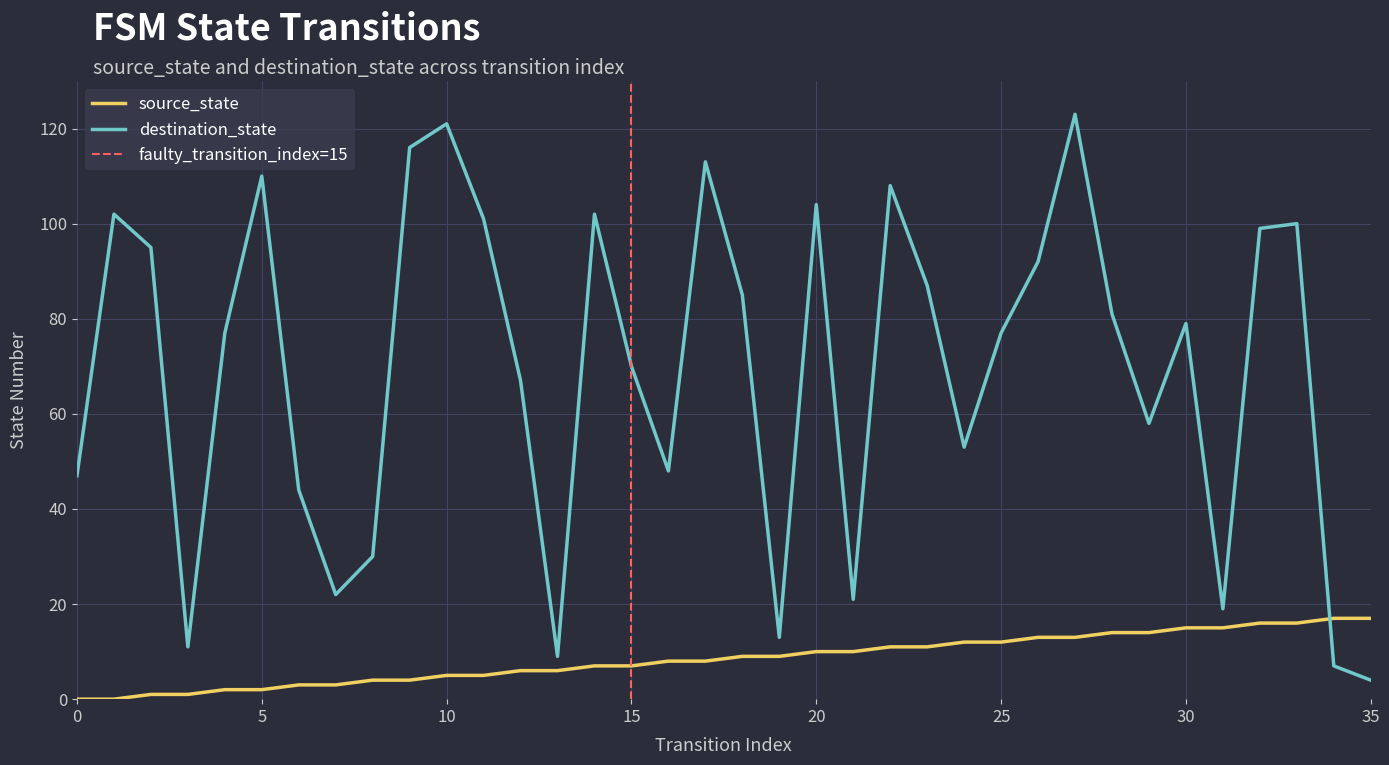

Rank the series by their maximum value, from highest to lowest.

destination_state, source_state